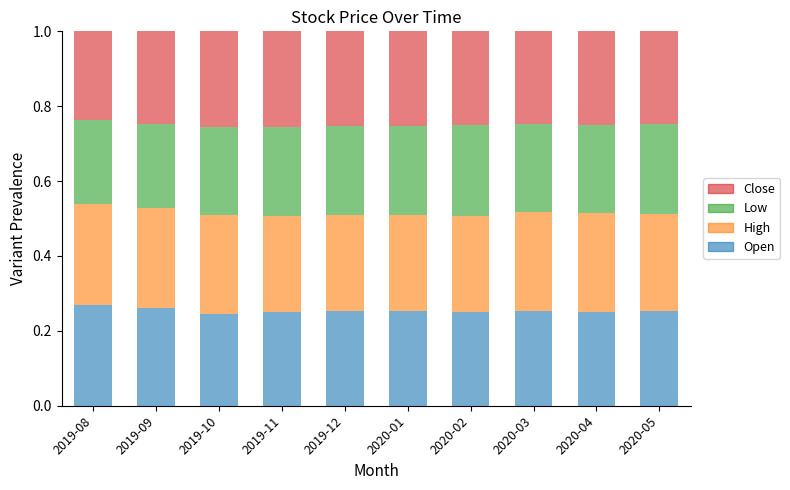

What is the sum of all Open values?

2.5